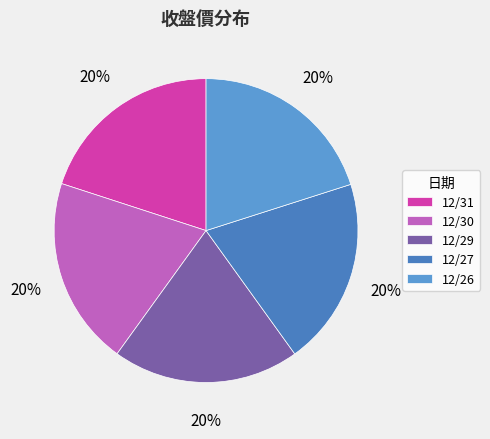

Is the sum of 12/29 and 12/31 greater than half?

No